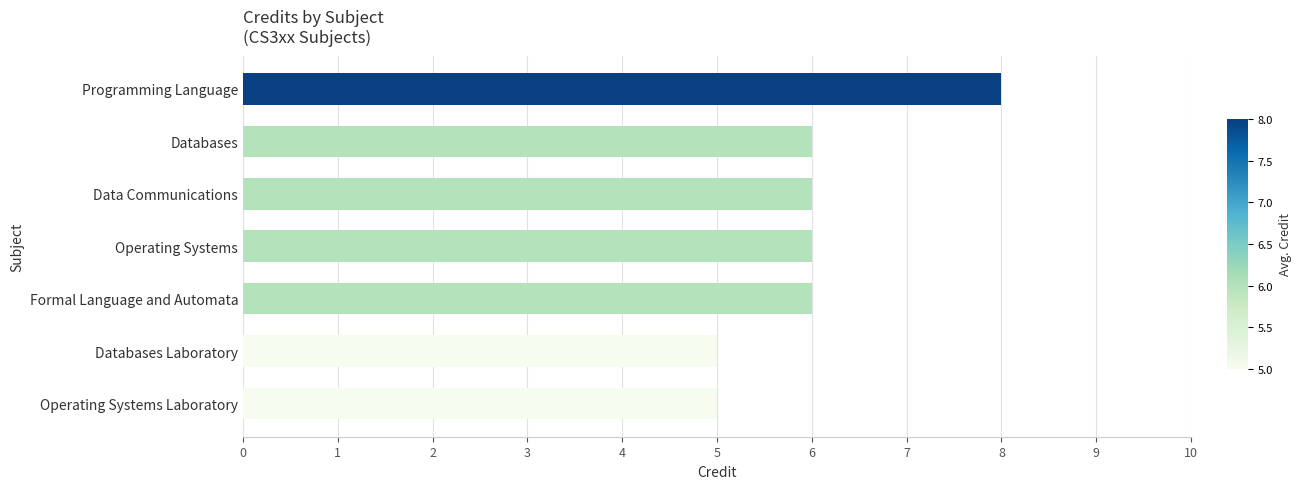

What is the ratio of the value at Operating Systems Laboratory to the value at Programming Language?

0.6